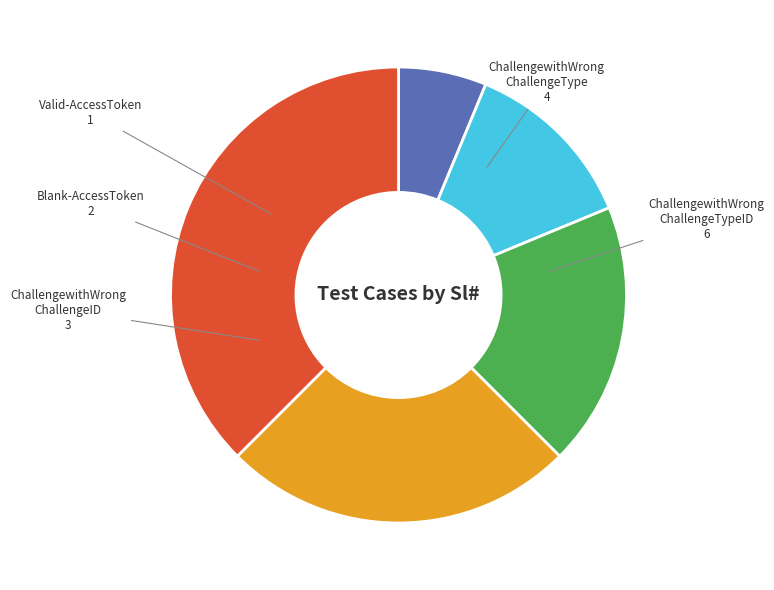

Is there any slice that represents more than half of the pie?

No